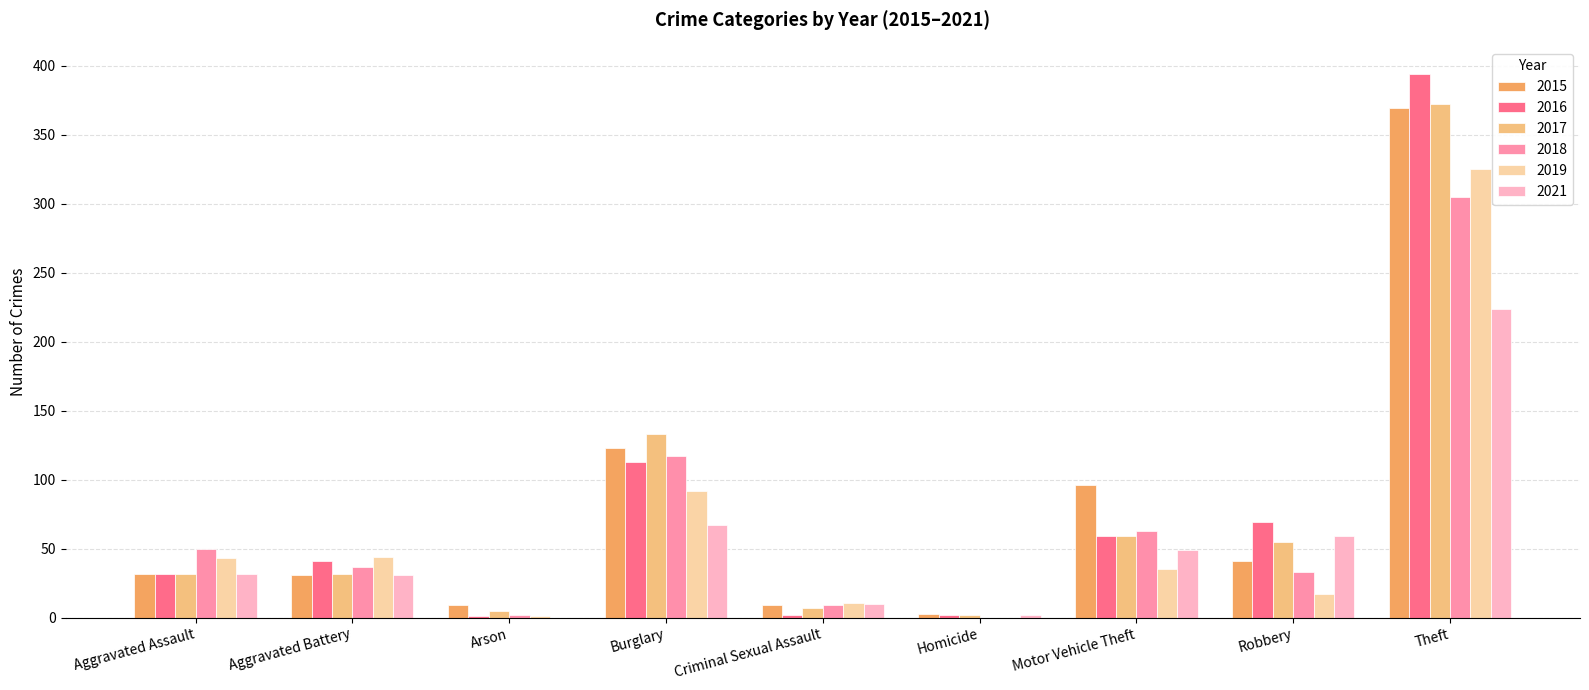

What is the sum of all 2021 values?

474